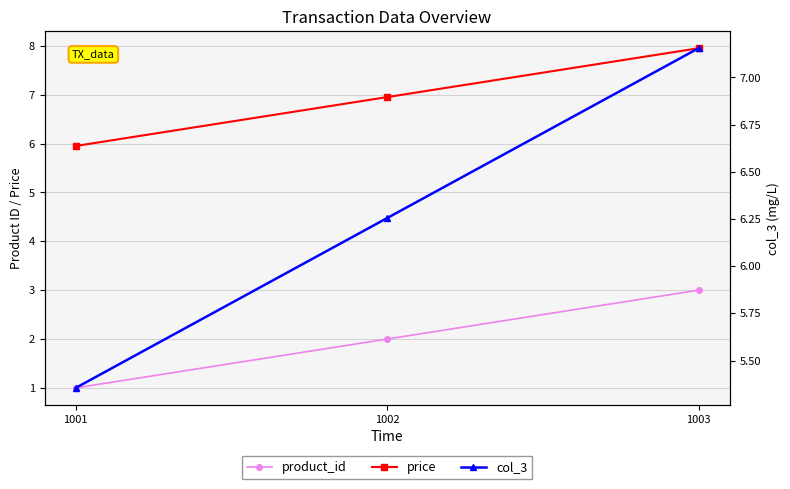

The value of col_3 at 1002 is 6.3. True or false?

True